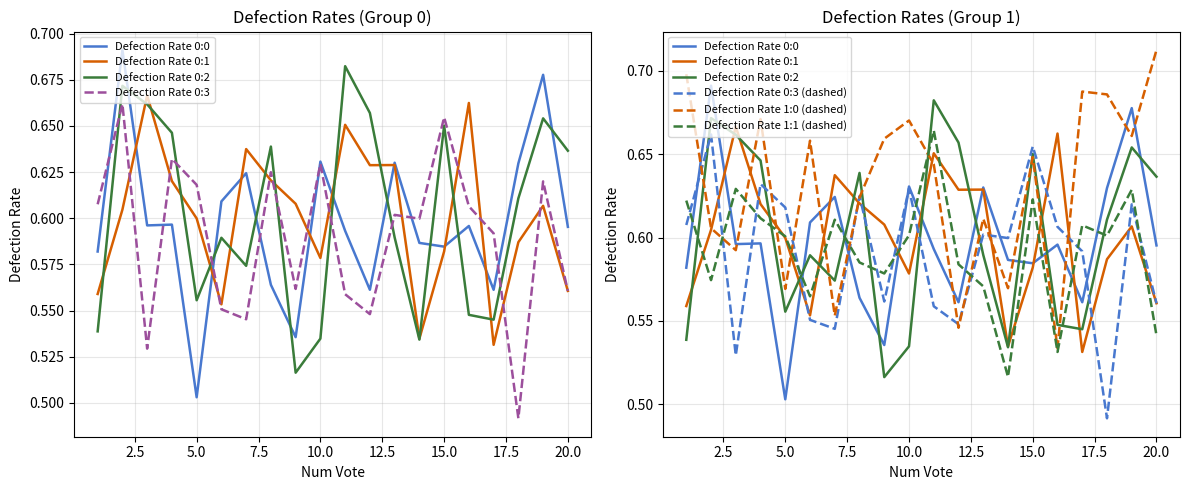

How many lines are shown in the chart?

6